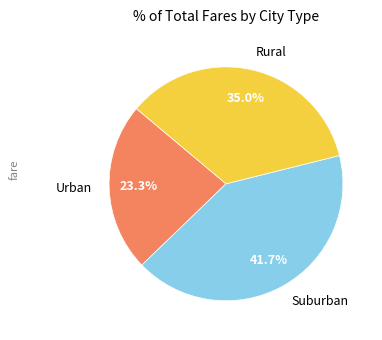

Rank the categories by value from lowest to highest.

Urban, Rural, Suburban